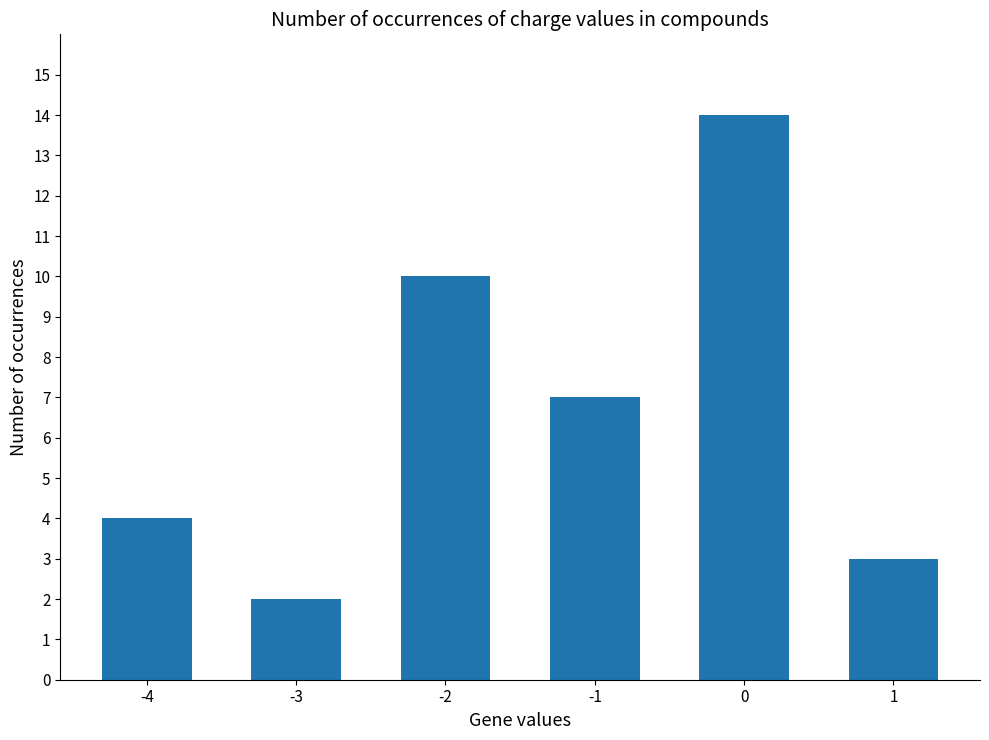

What is the sum of the values at -2 and -4?

14